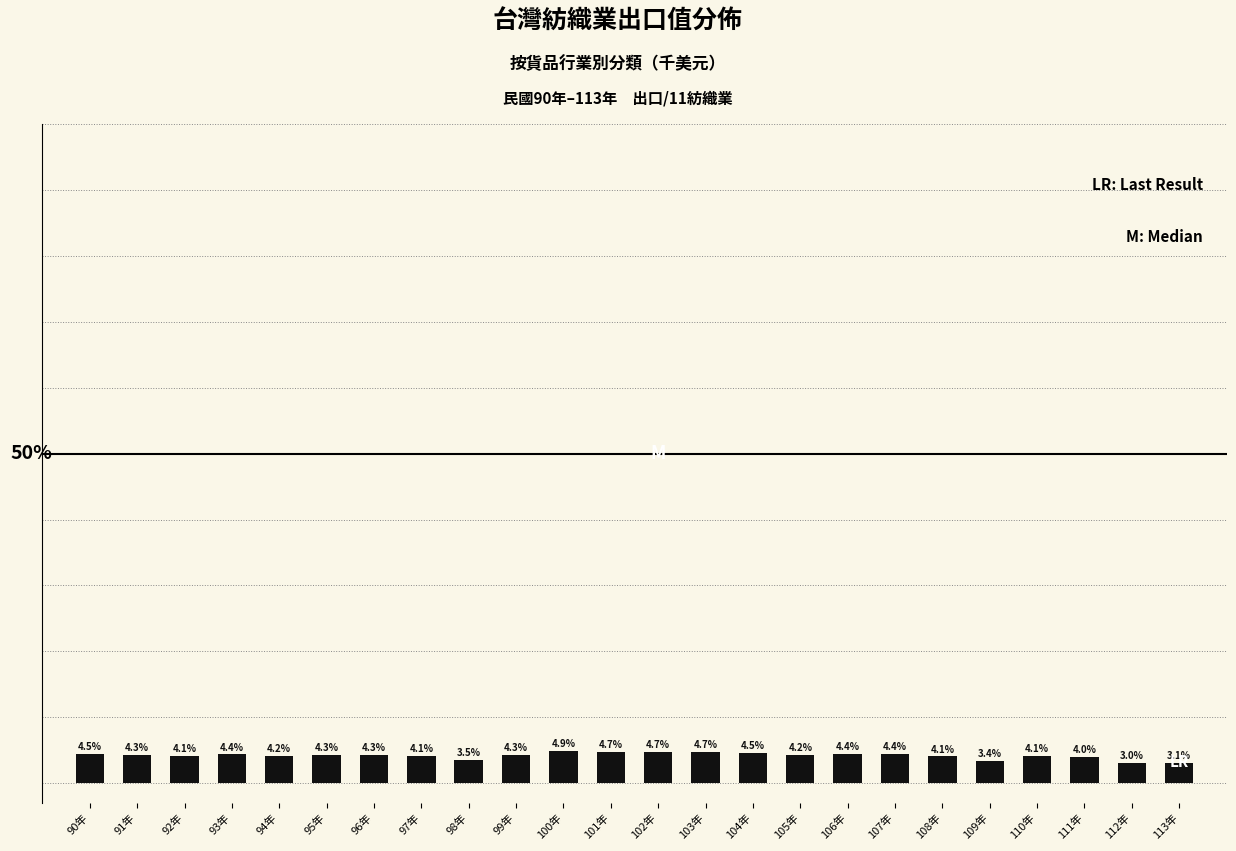

What is the label of the 13th bar from the right?

101年